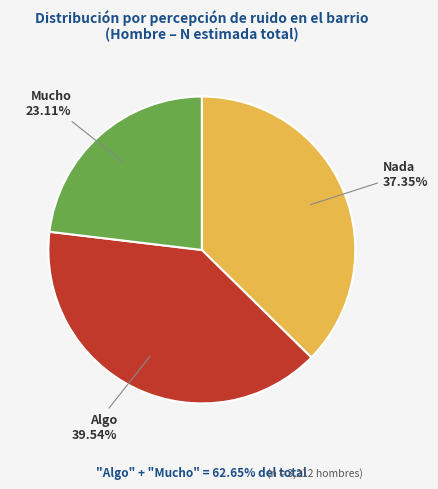

What is the smallest slice in the pie chart?

Mucho